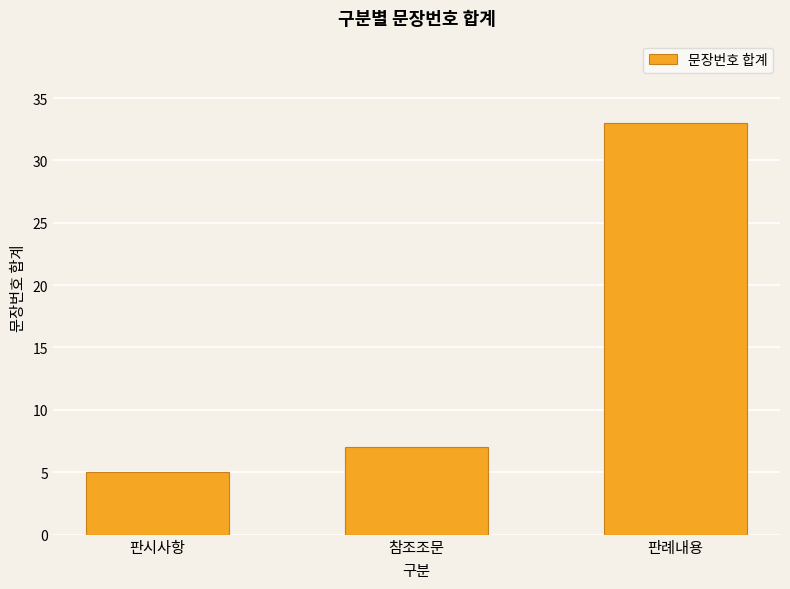

Does the chart contain stacked bars?

No